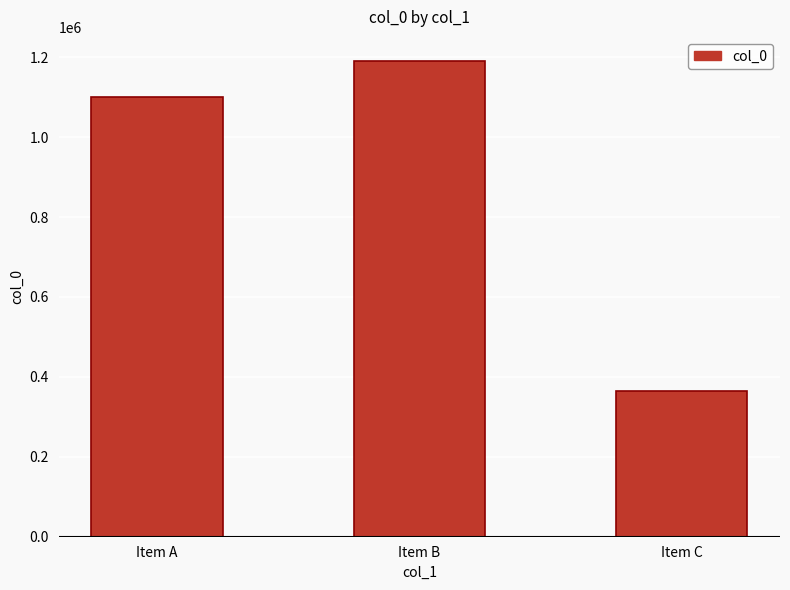

List the labels in order of value, smallest first.

Item C, Item A, Item B